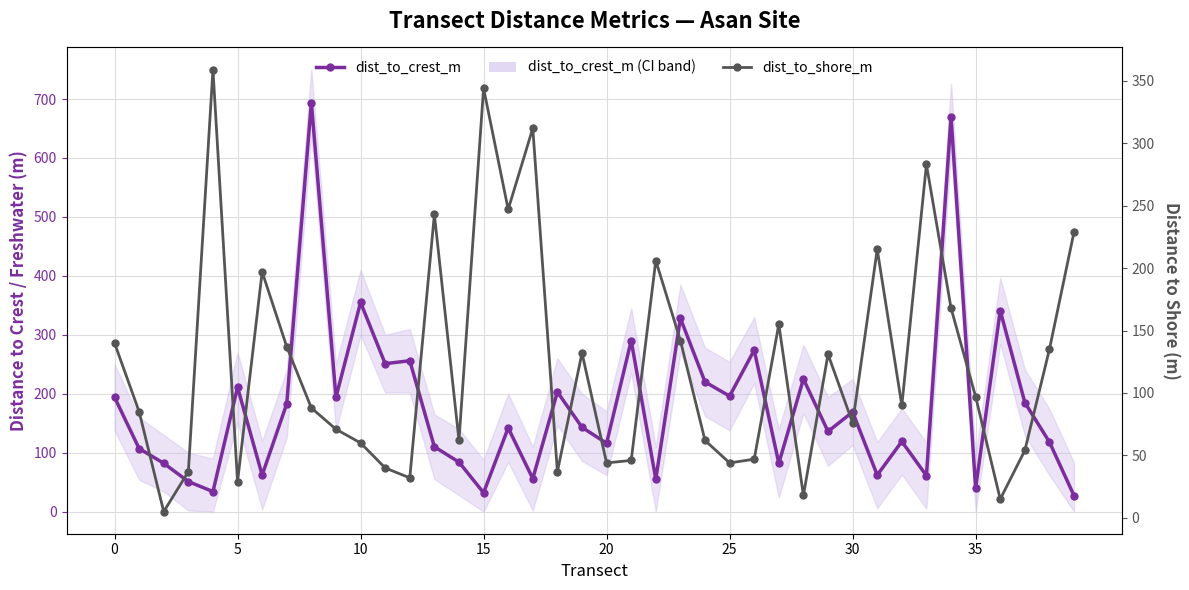

Which has a higher value, 36 or 21?

36